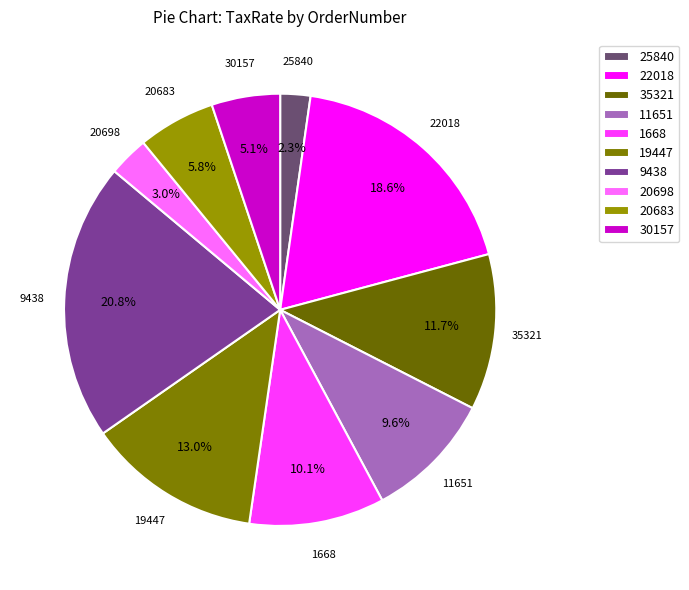

Is there any slice that represents more than half of the pie?

No